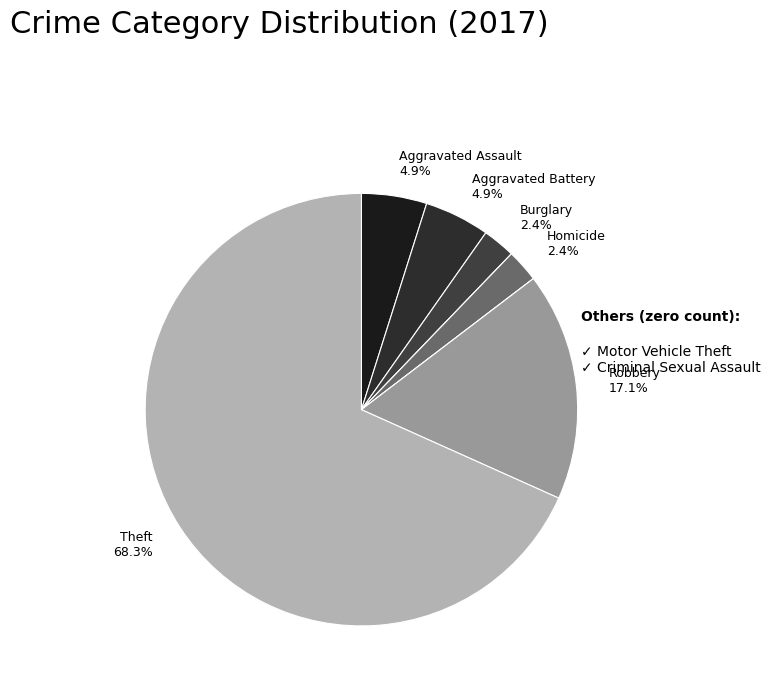

Which slice represents more than half of the pie?

Theft